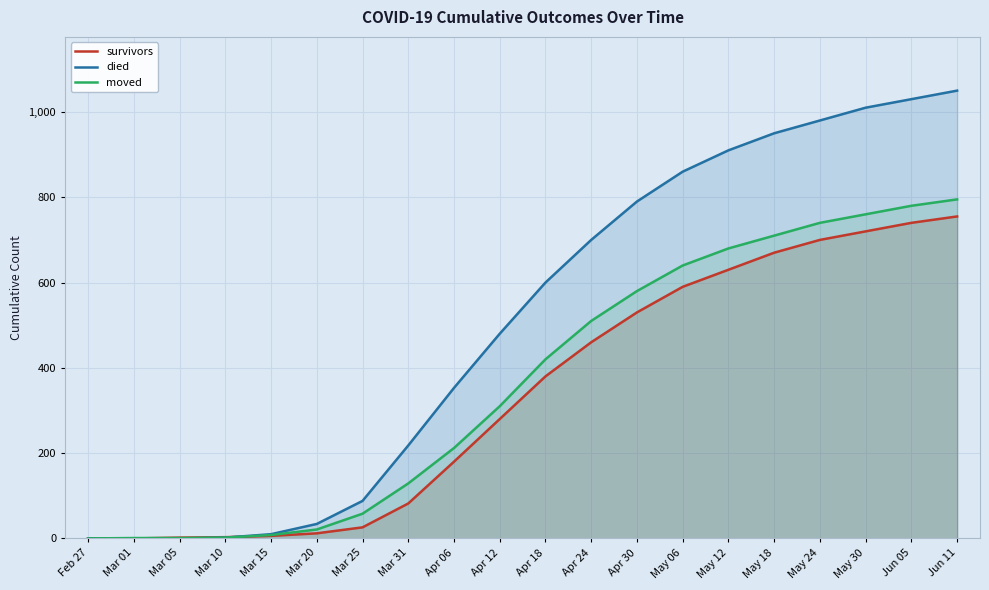

True or false: died and survivors cross at least once.

True